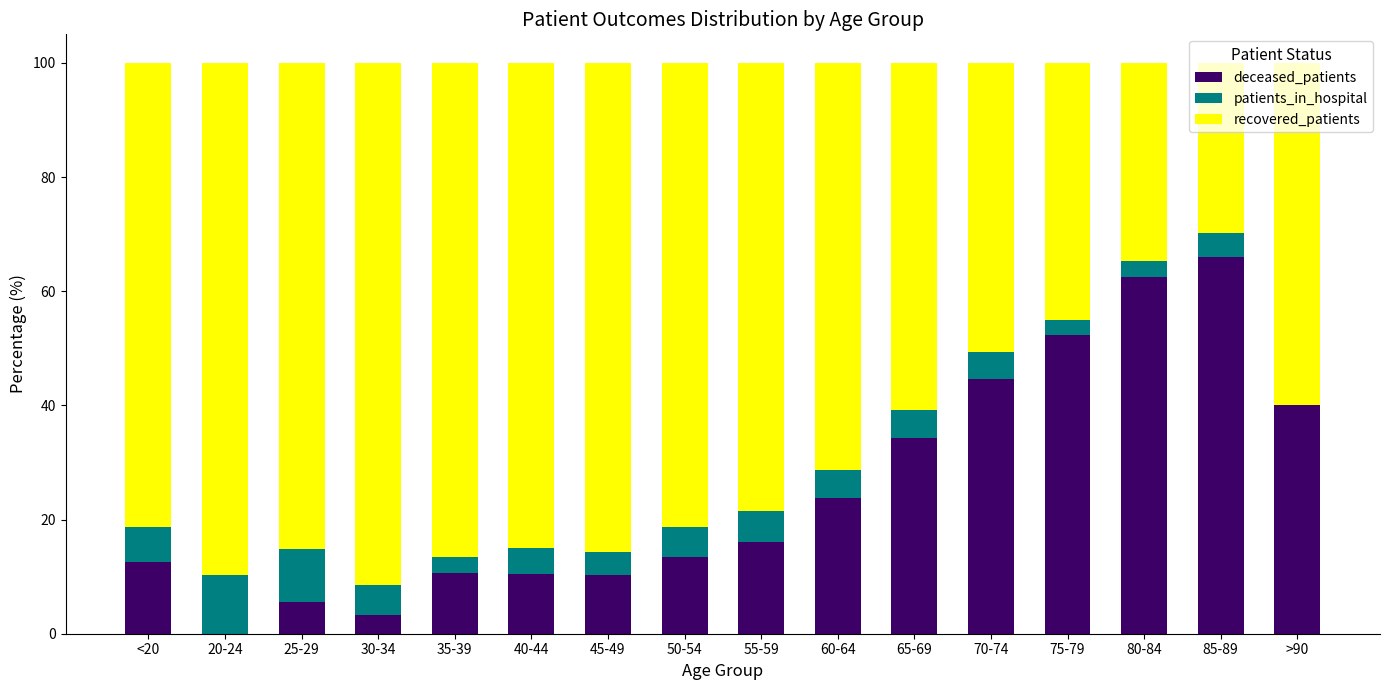

Read the deceased_patients value at 45-49.

10.3